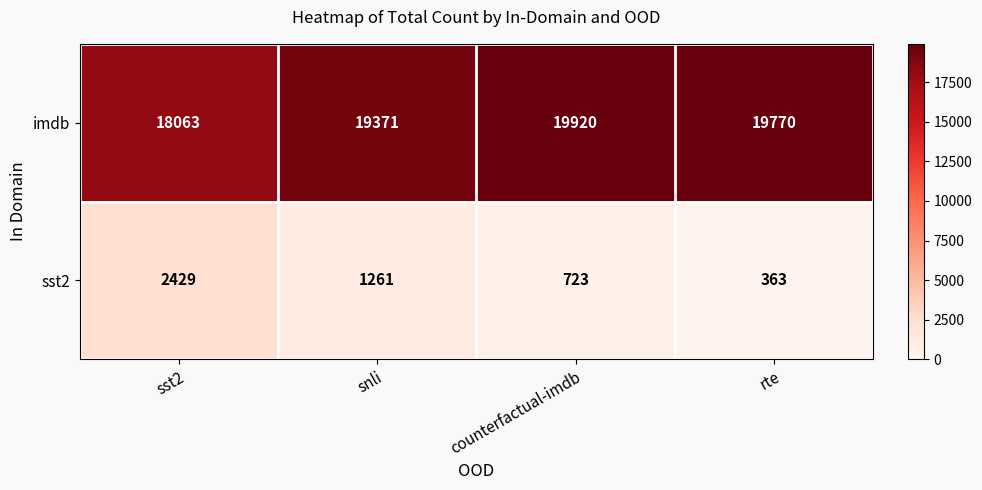

What is the total value across all series at sst2?

20492